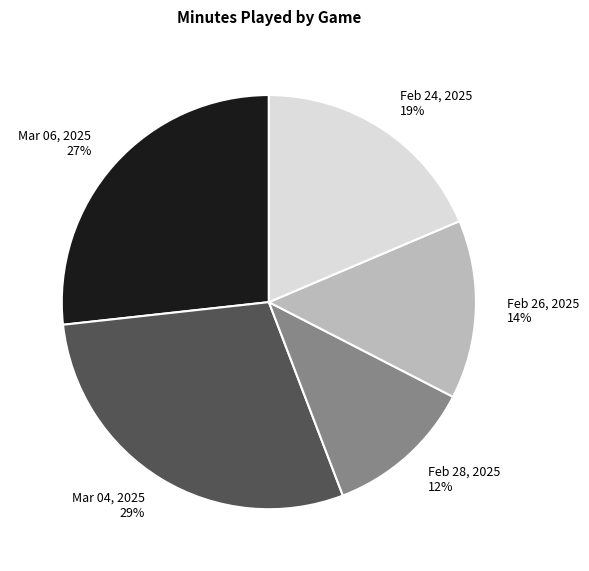

To the nearest percent, what is the average slice percentage?

20%